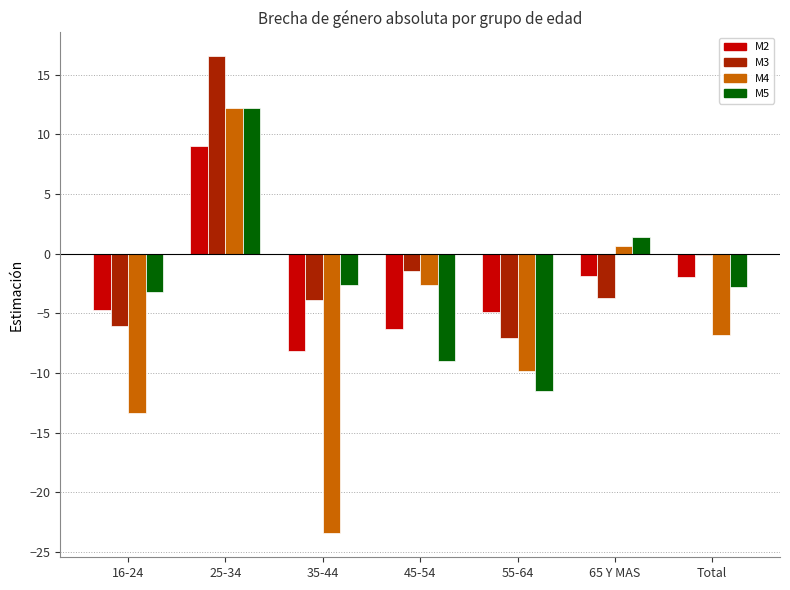

What are all the series names shown in the legend?

M2, M3, M4, M5